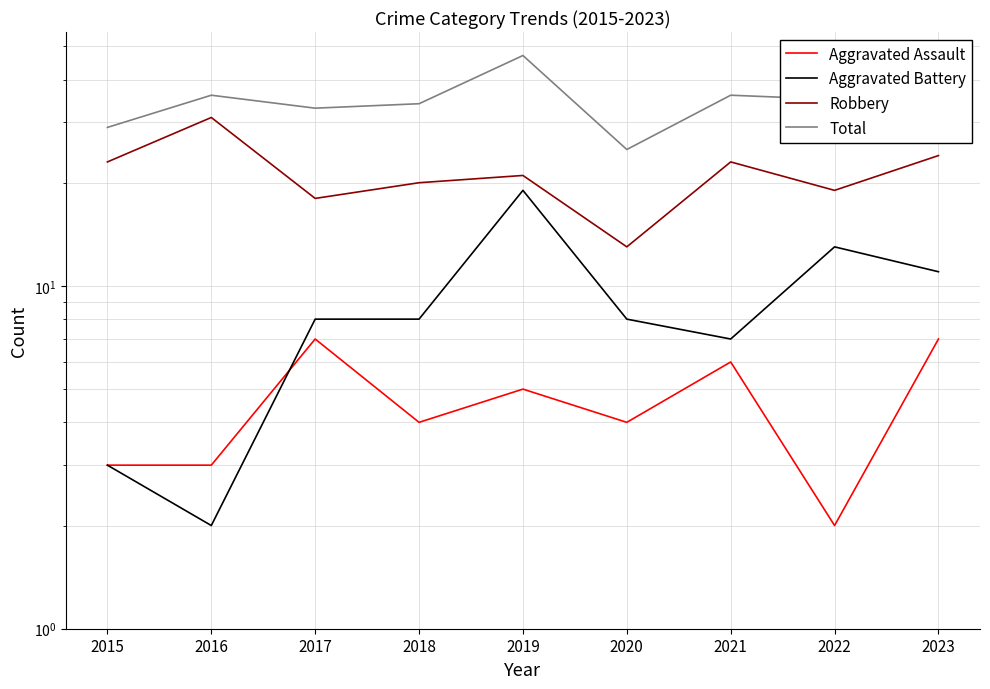

List the labels in order of Total value, largest first.

2019, 2023, 2016, 2021, 2022, 2018, 2017, 2015, 2020